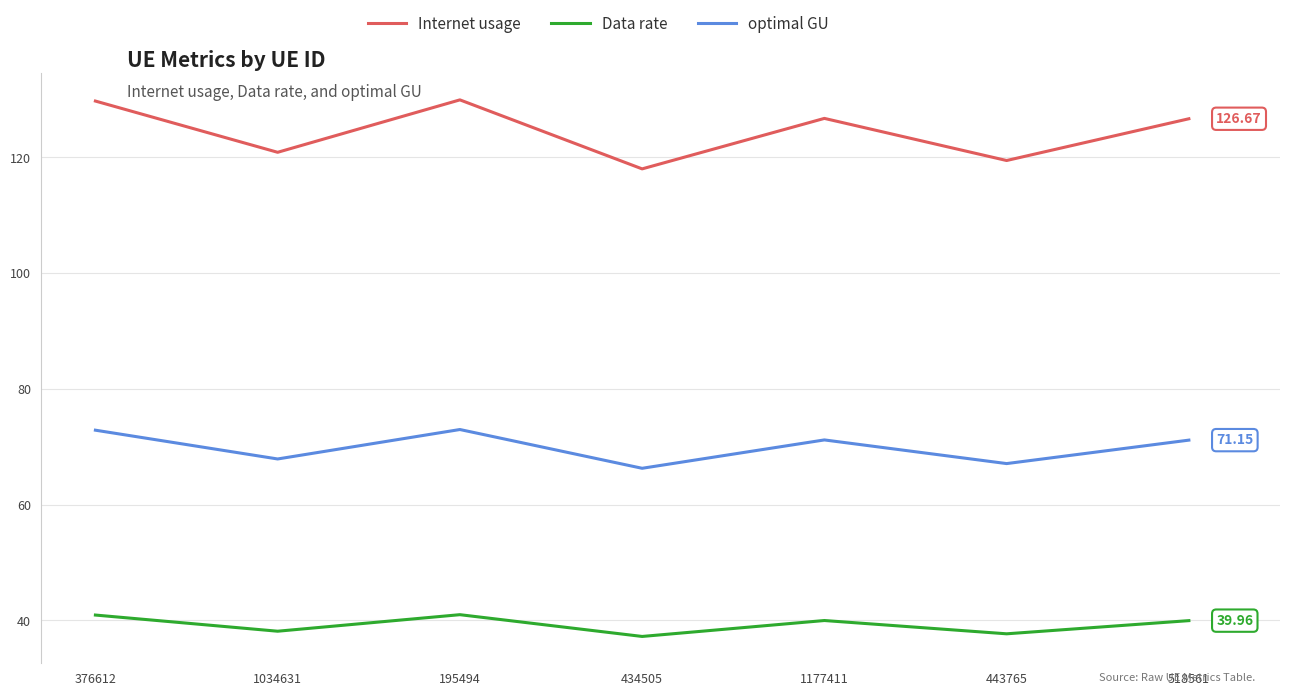

True or false: Data rate and Internet usage intersect in this chart.

False